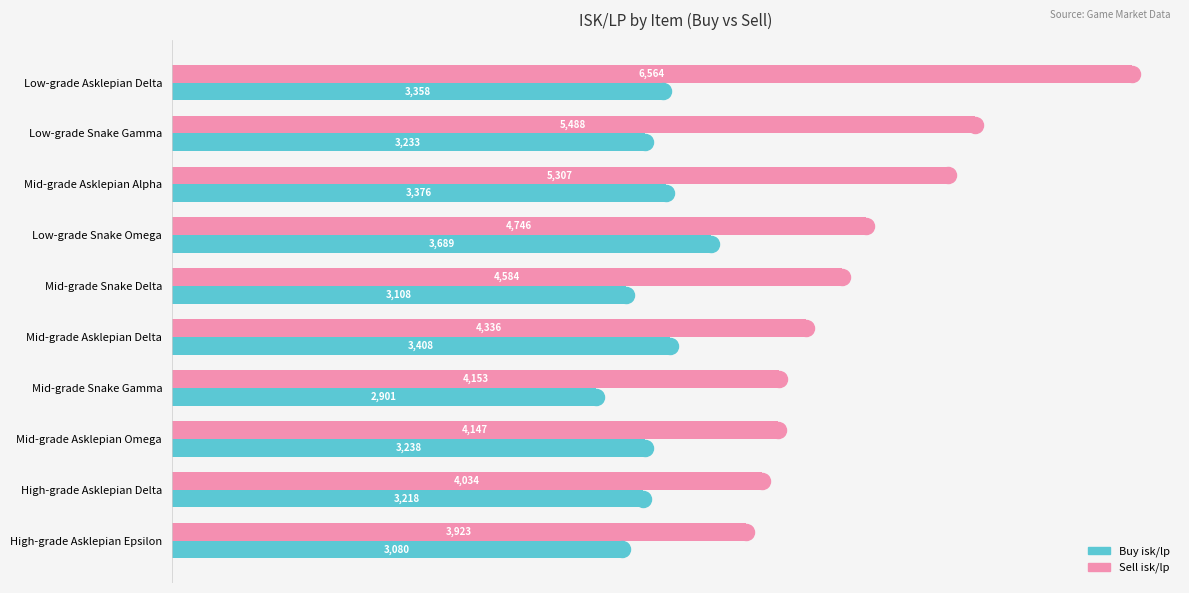

Which category has the lowest value across all series?

Mid-grade Snake Gamma